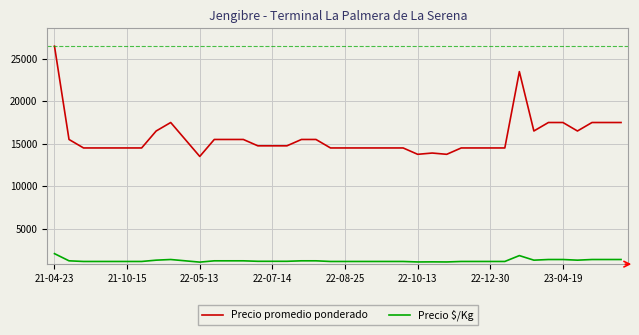

True or false: Precio $/Kg and Precio promedio ponderado intersect in this chart.

False